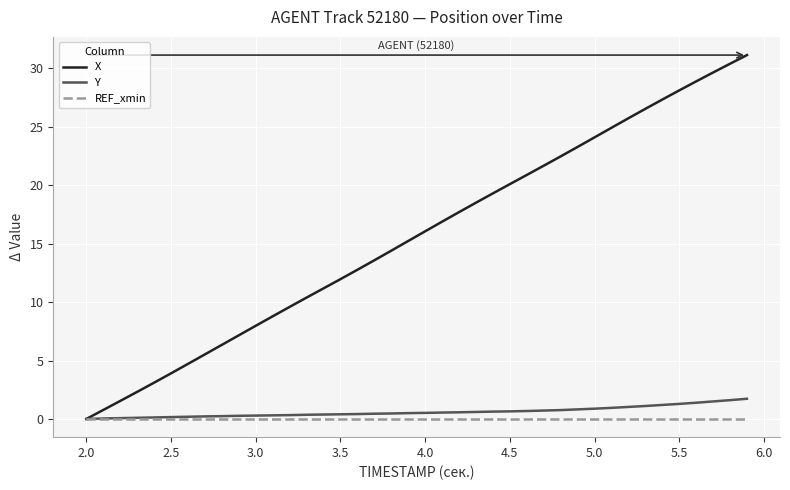

List the series in order of their peak value, highest first.

X, Y, REF_xmin